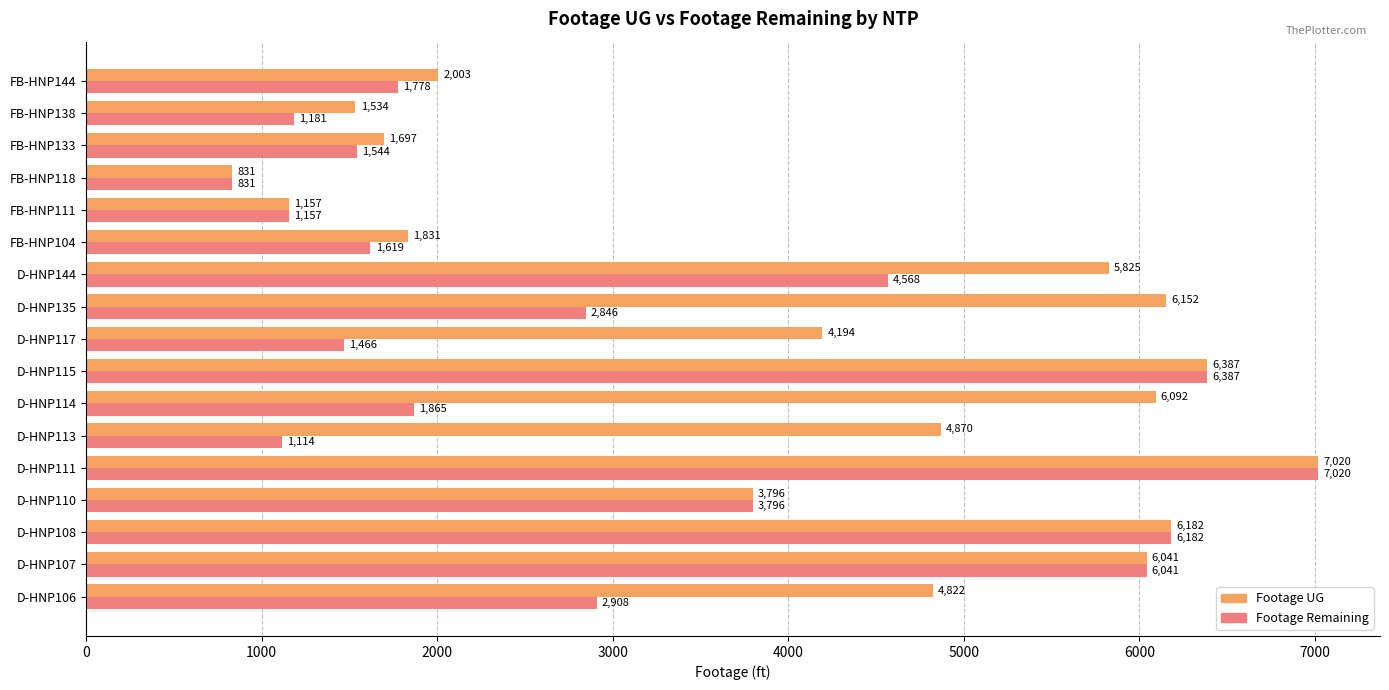

Is it true that Footage Remaining equals 1865 at D-HNP114?

True